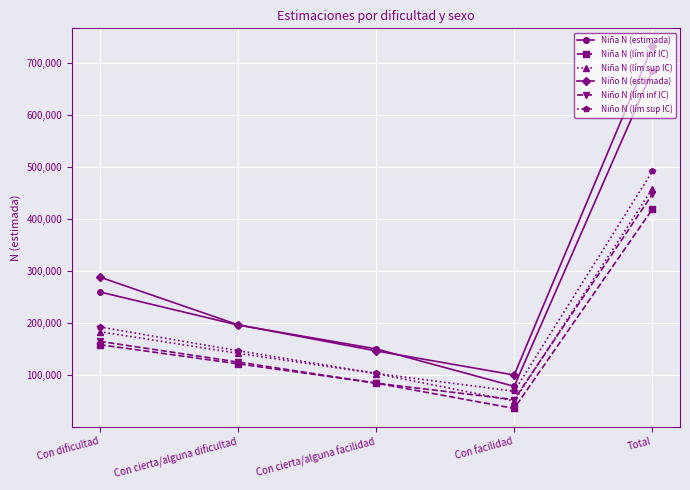

What is the minimum value for Niño N (estimada)?

99998